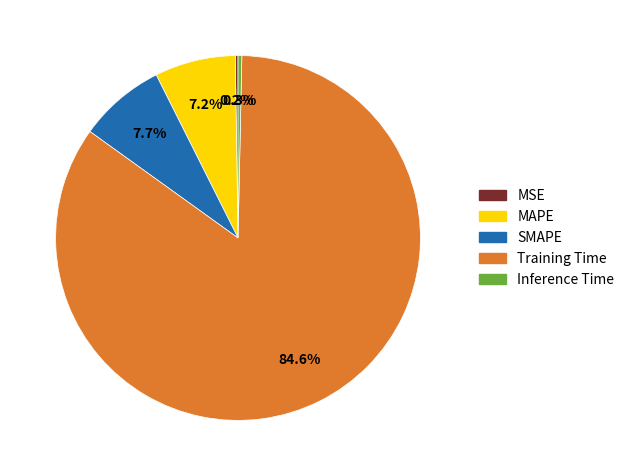

Which category has the biggest portion of the pie?

Training Time